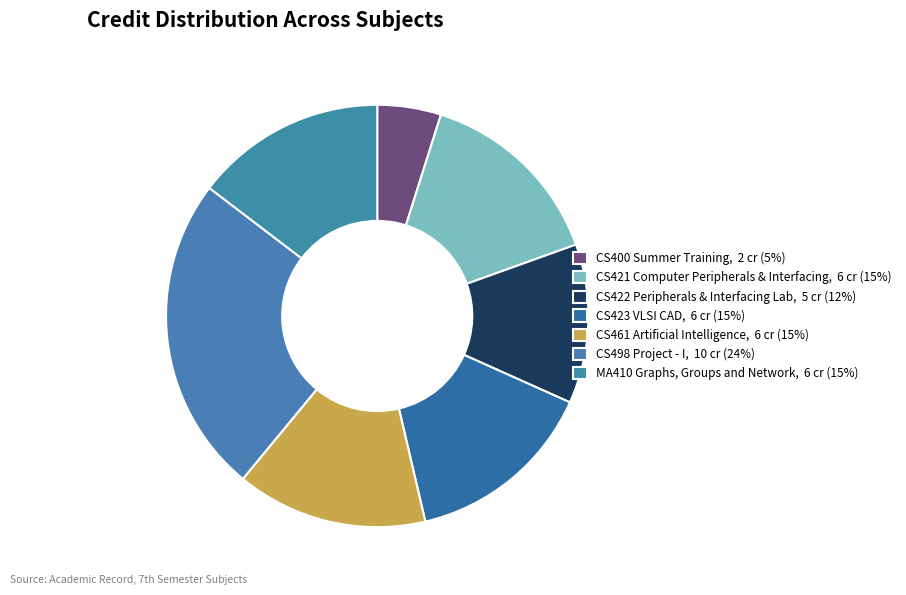

Rank the categories by value from lowest to highest.

CS400 Summer Training, CS422 Peripherals & Interfacing Lab, CS421 Computer Peripherals & Interfacing, CS423 VLSI CAD, CS461 Artificial Intelligence, MA410 Graphs, Groups and Network, CS498 Project - I